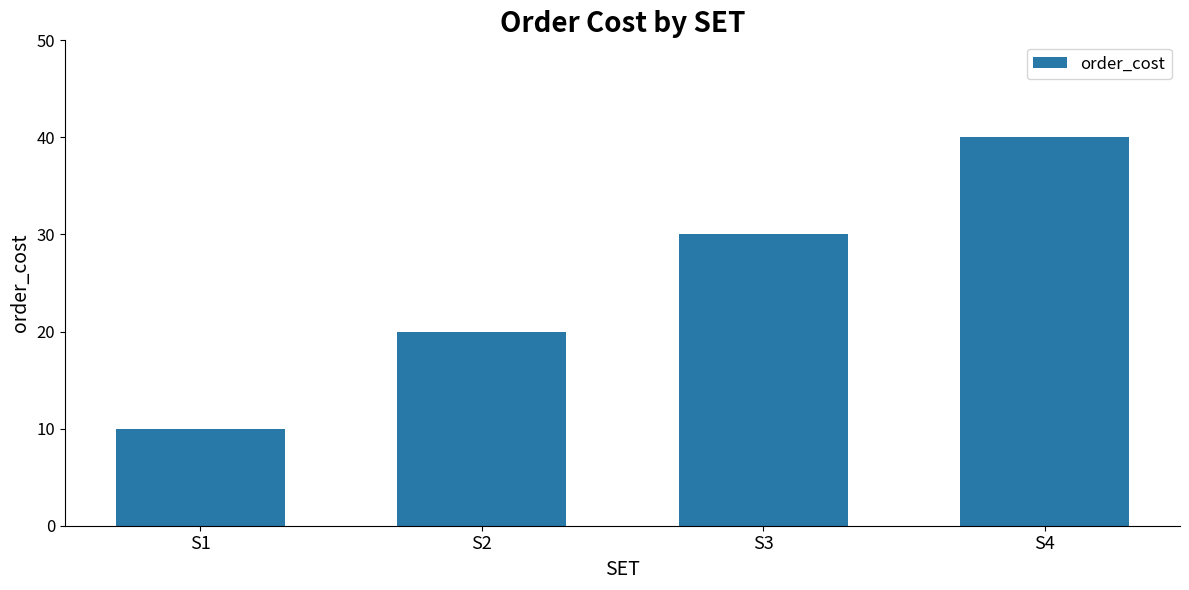

Does the chart contain any negative values?

No